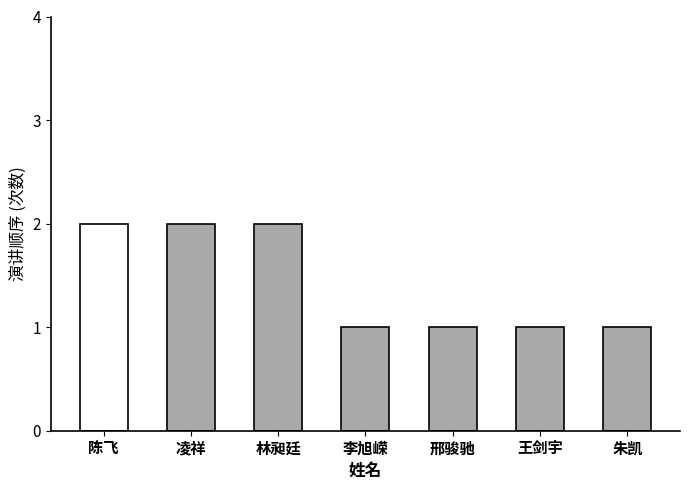

What is the change in value from 陈飞 to 王剑宇?

-1